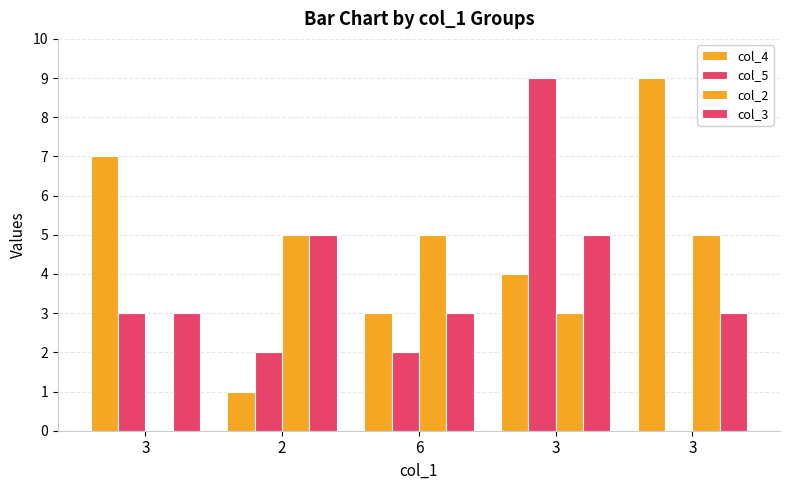

Does the chart contain stacked bars?

No